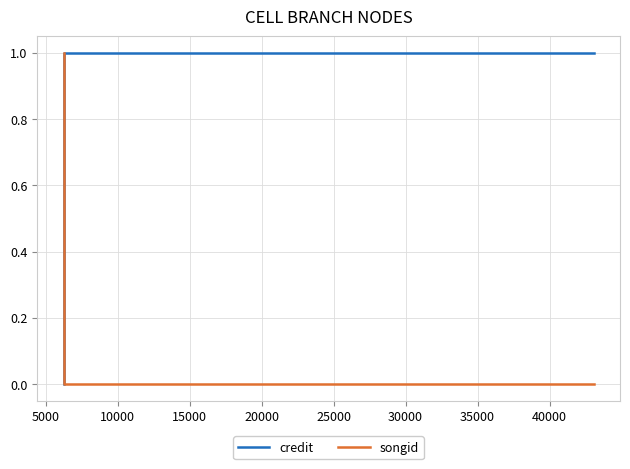

Count the number of data series in this chart.

2